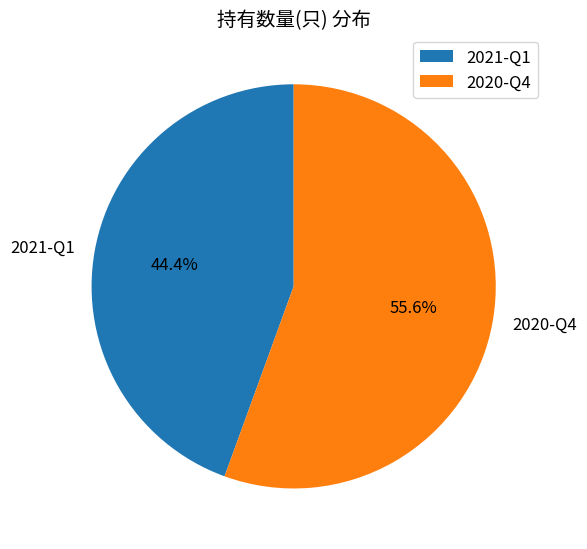

Which has a higher value, 2020-Q4 or 2021-Q1?

2020-Q4